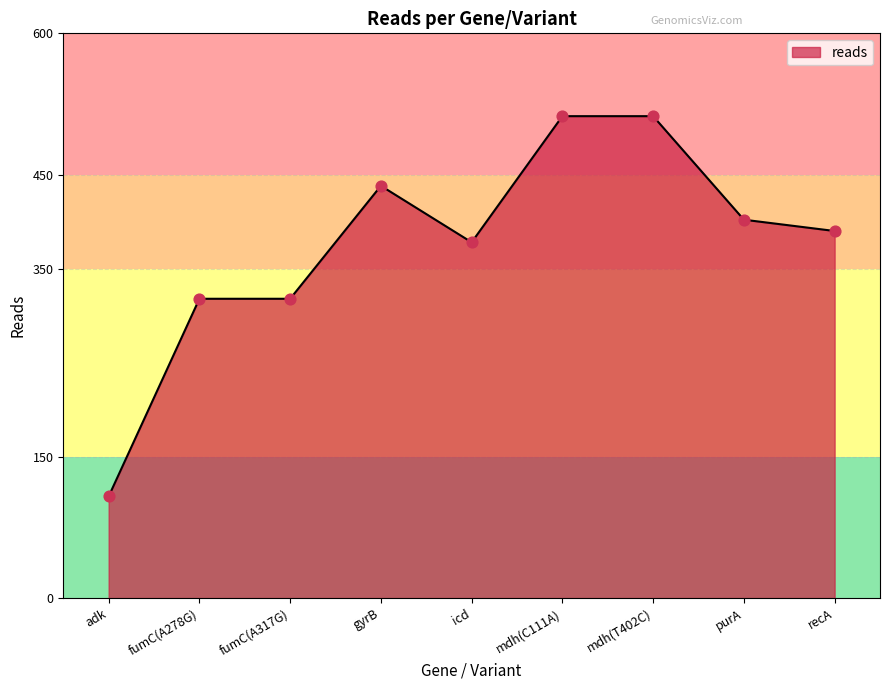

What is the change in value from gyrB to purA?

-36